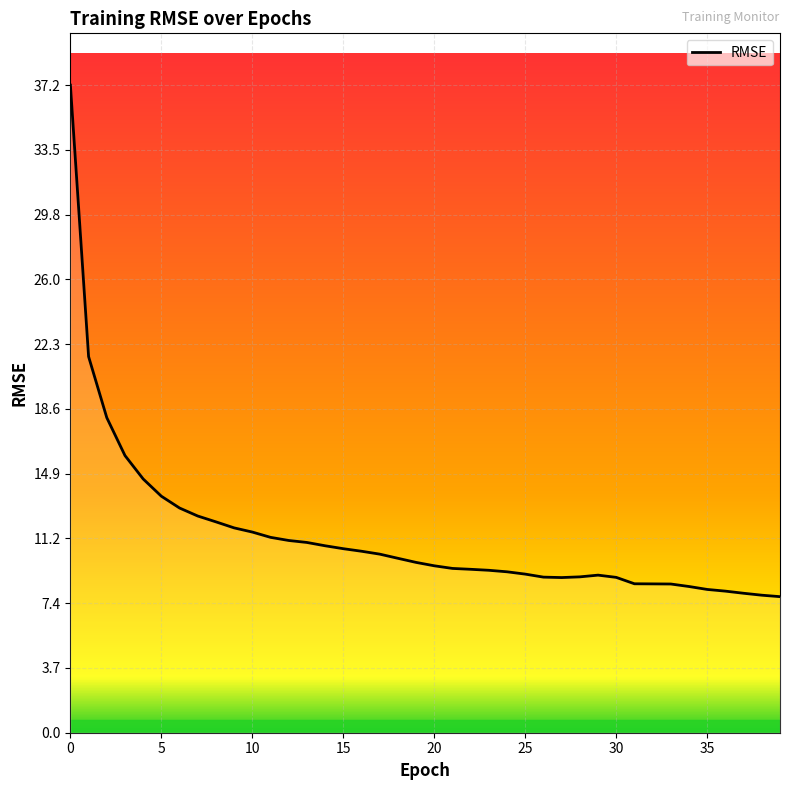

List the labels in order of value, largest first.

0, 1, 2, 3, 4, 5, 6, 7, 8, 9, 10, 11, 12, 13, 14, 15, 16, 17, 18, 19, 20, 21, 22, 23, 24, 25, 29, 28, 26, 30, 27, 31, 32, 33, 34, 35, 36, 37, 38, 39